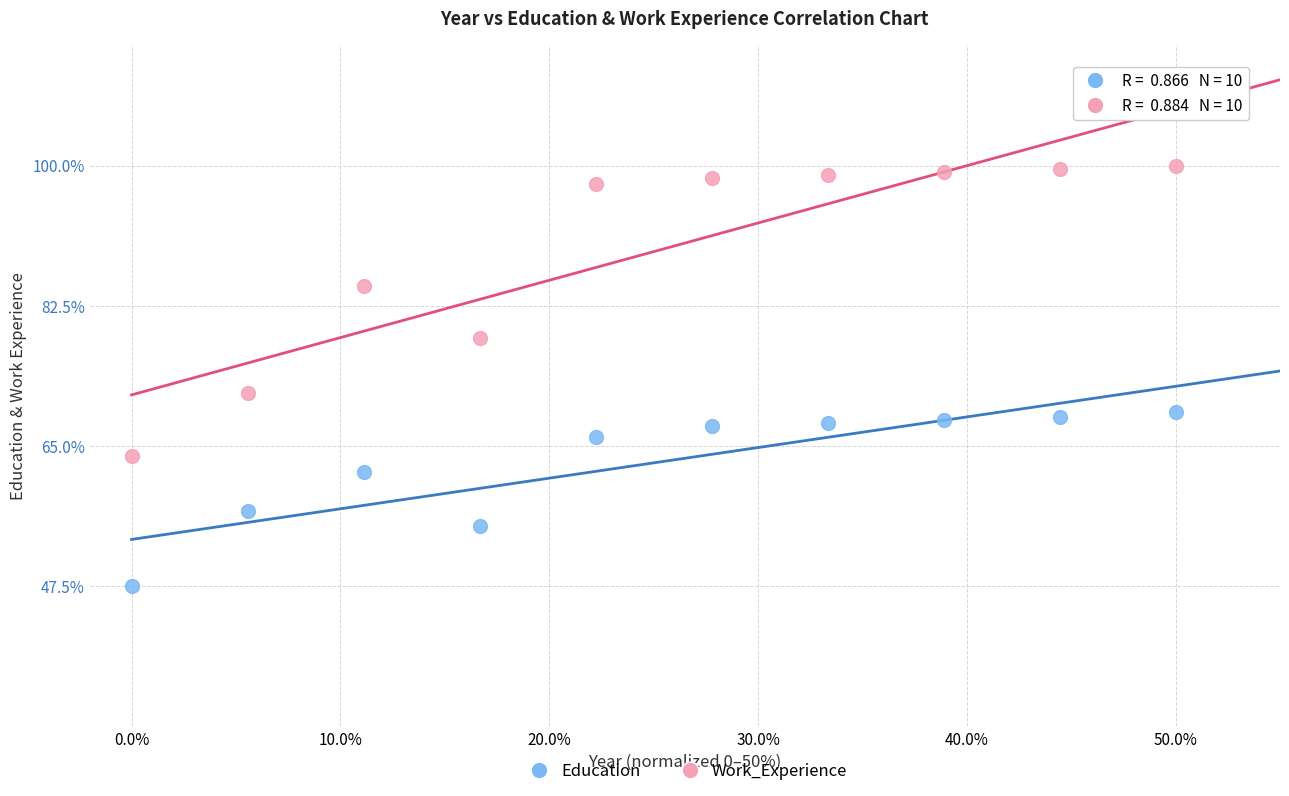

What are all the series names shown in the legend?

Education, Work_Experience